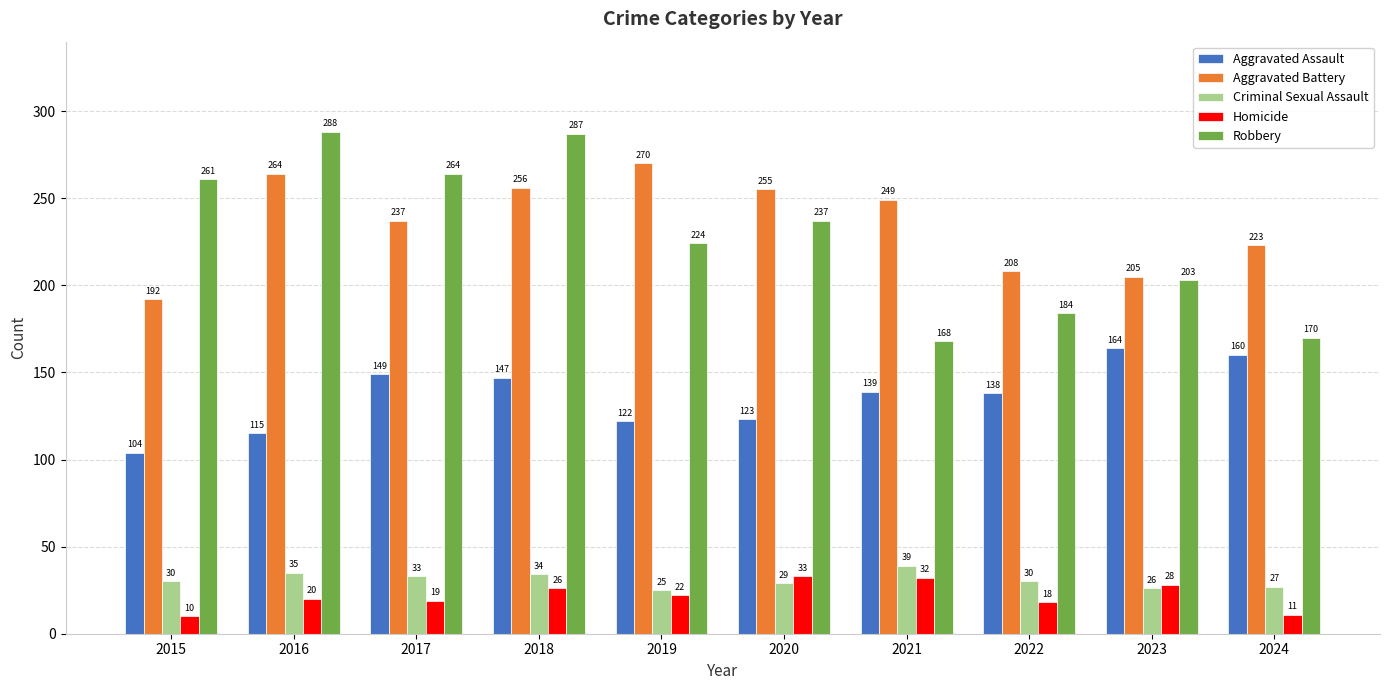

Does the chart contain any negative values?

No